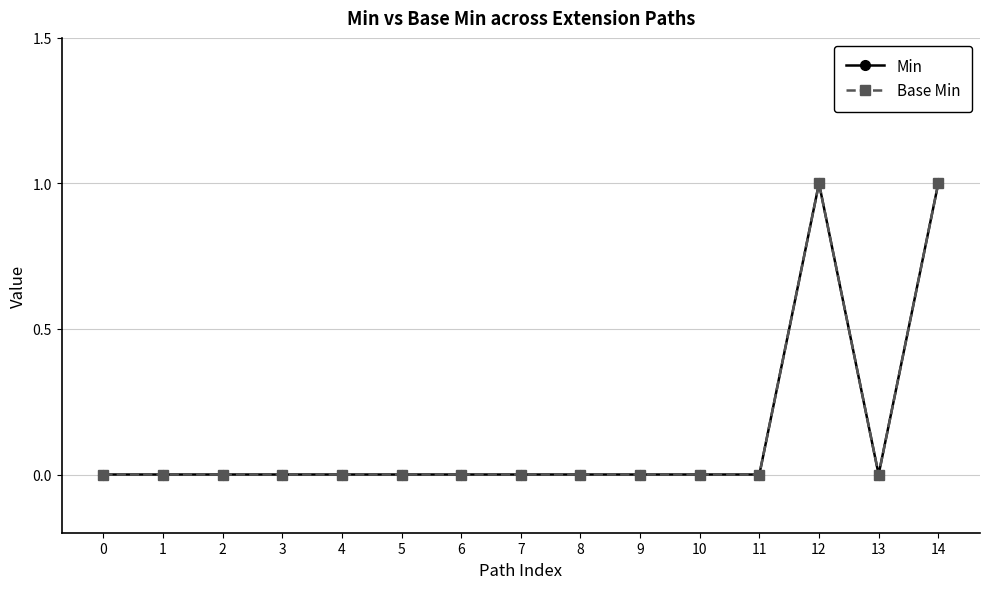

Does the chart have visible grid lines?

Yes